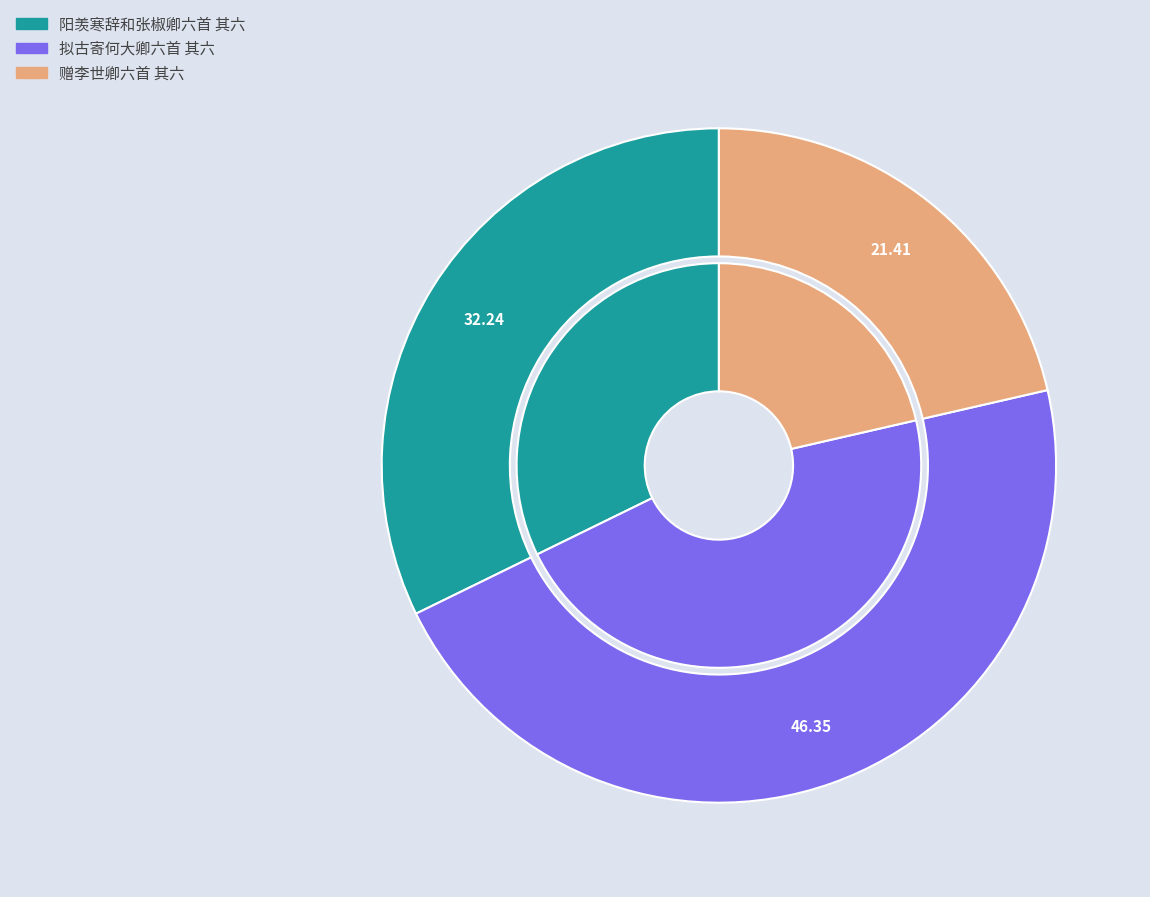

Which slice is the largest?

拟古寄何大卿六首 其六